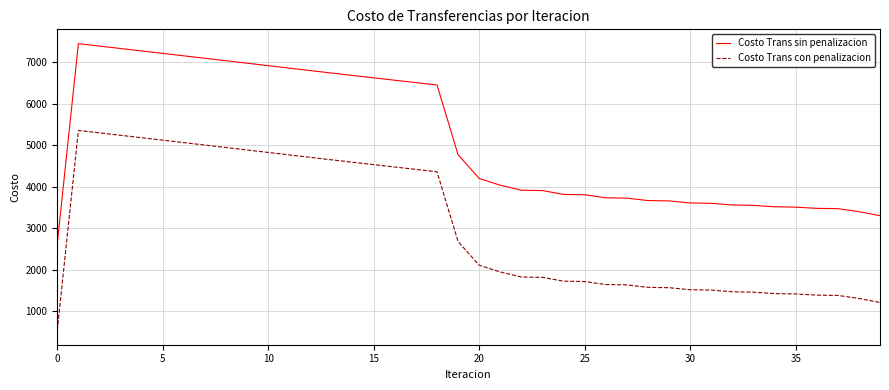

True or false: Costo Trans con penalizacion and Costo Trans sin penalizacion intersect in this chart.

False